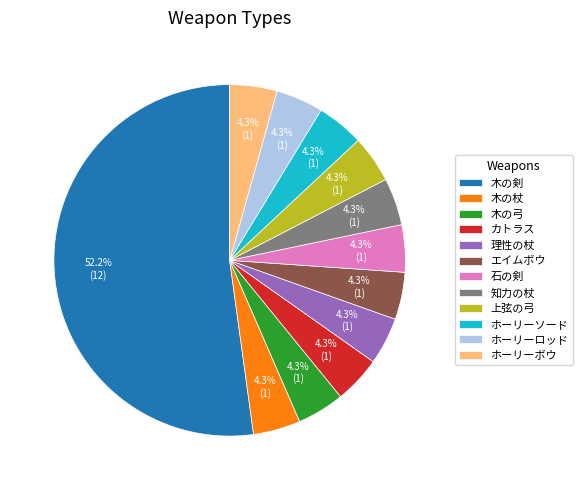

How many slices are in this pie chart?

12